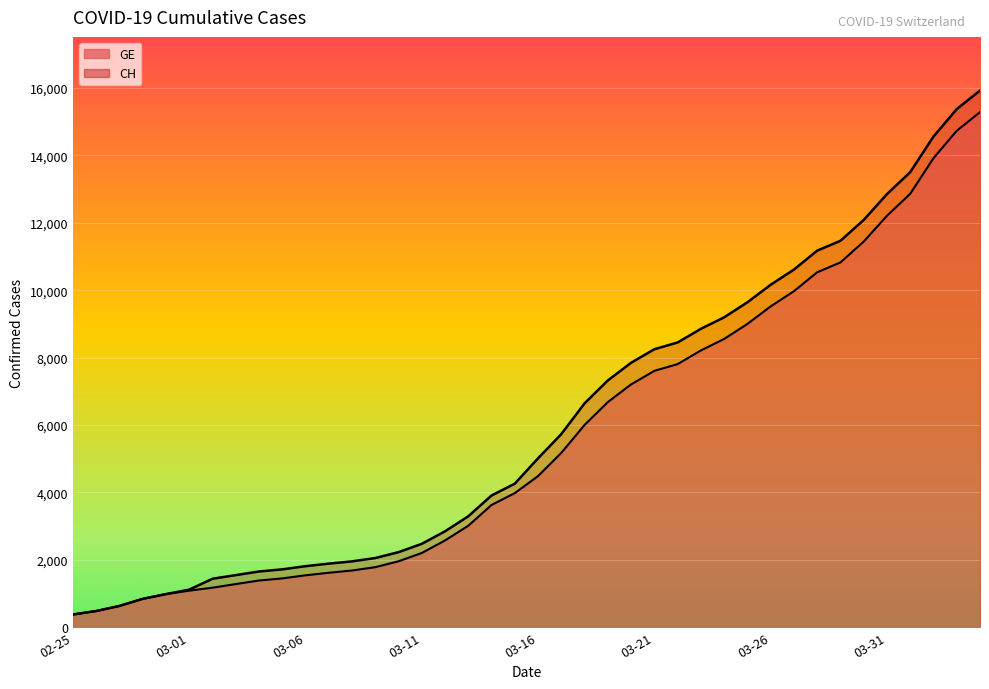

Where does the CH series first go above 5012?

2020-03-17